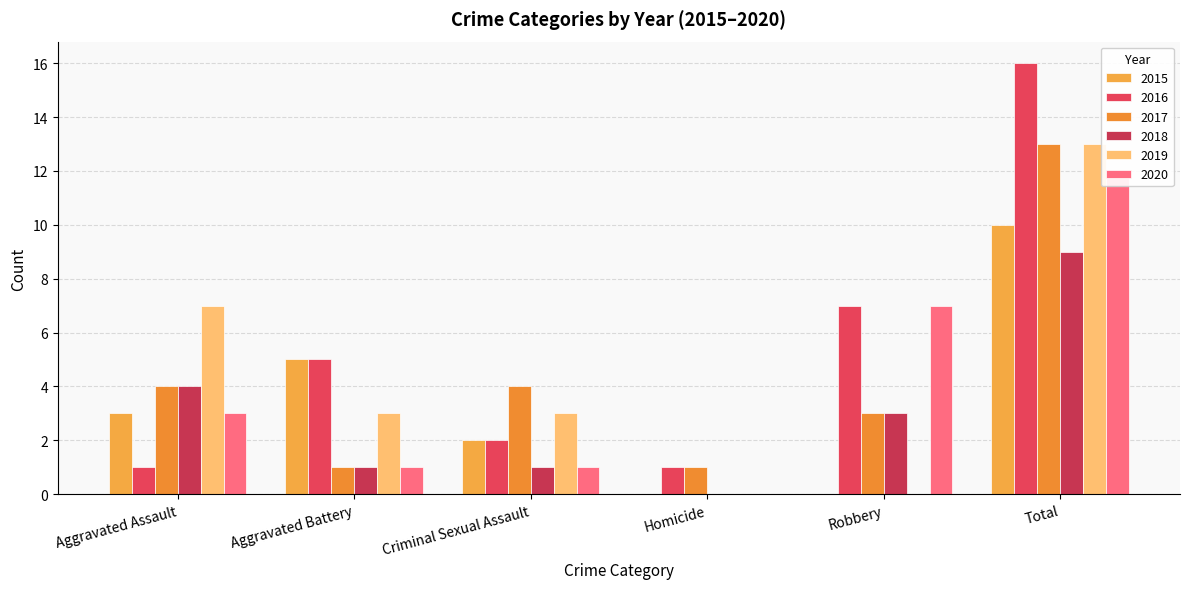

The value of 2020 at Total is 12. True or false?

True